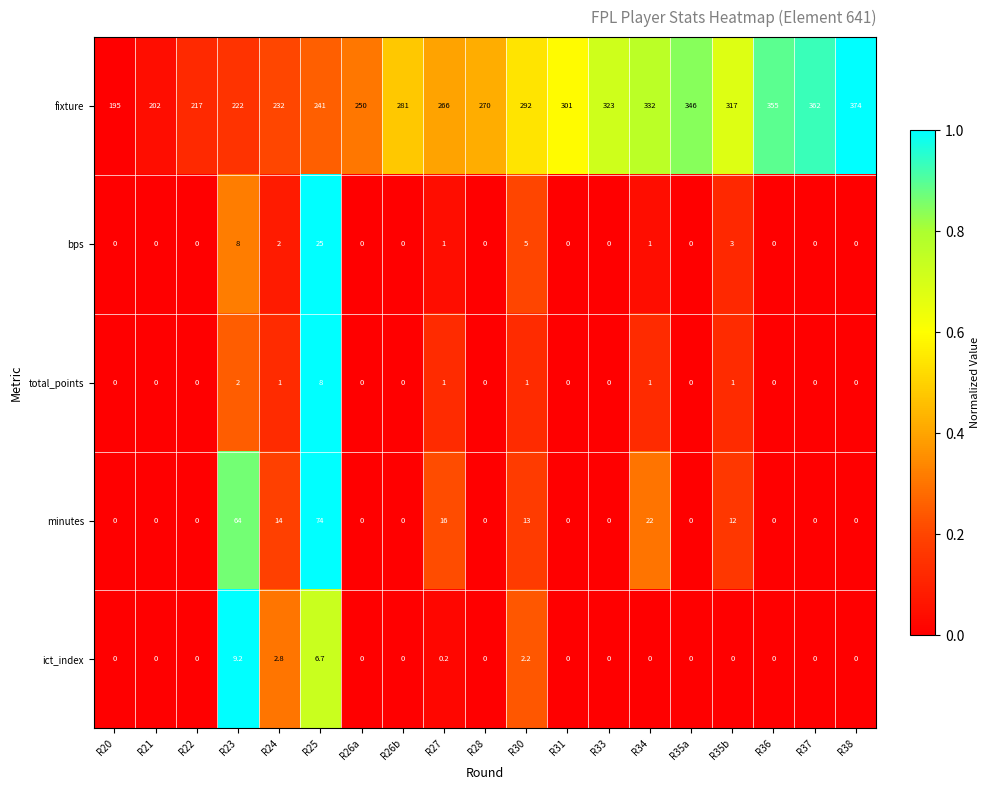

Count the number of categories in the chart.

19